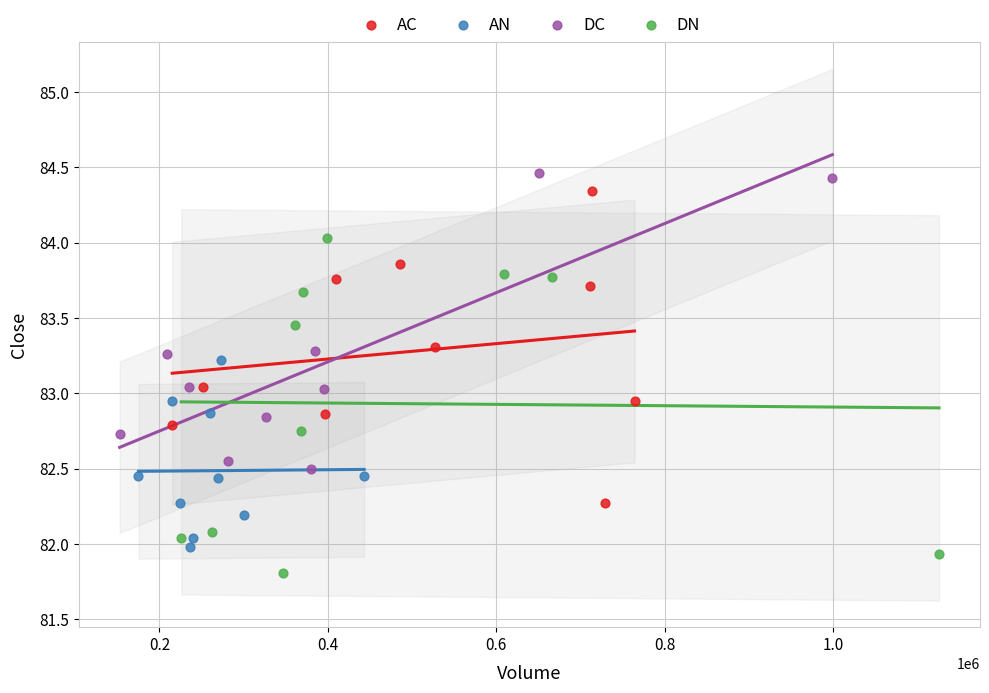

Which series contains the lowest Y value?

DN